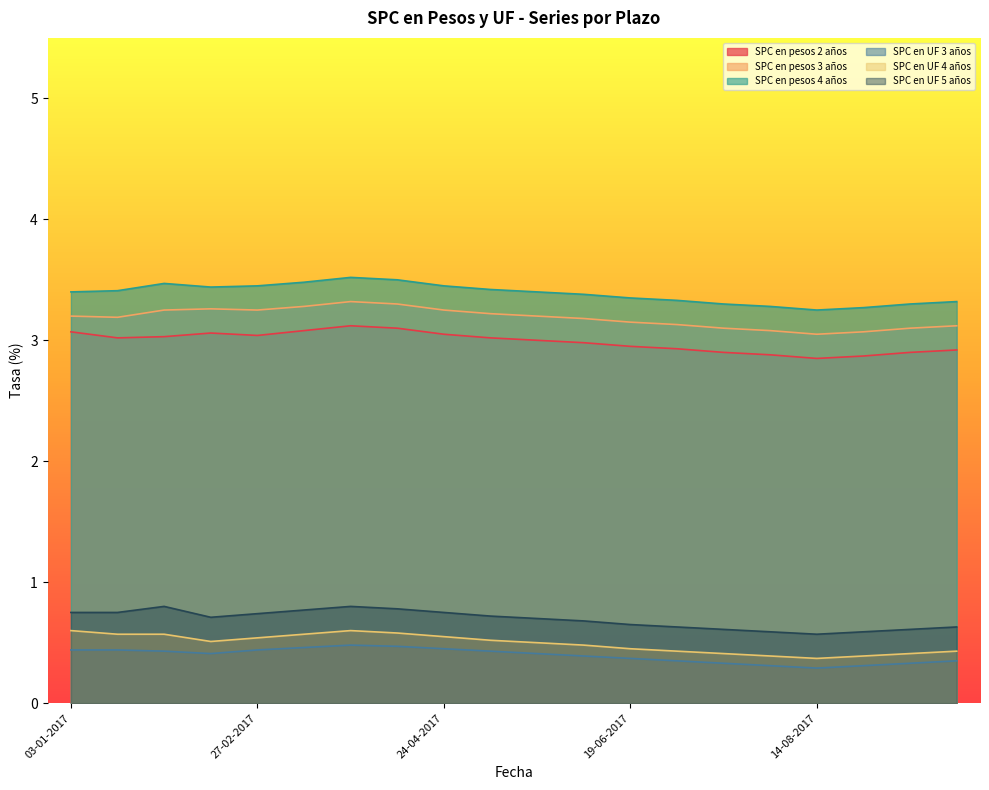

Does the chart have visible grid lines?

No